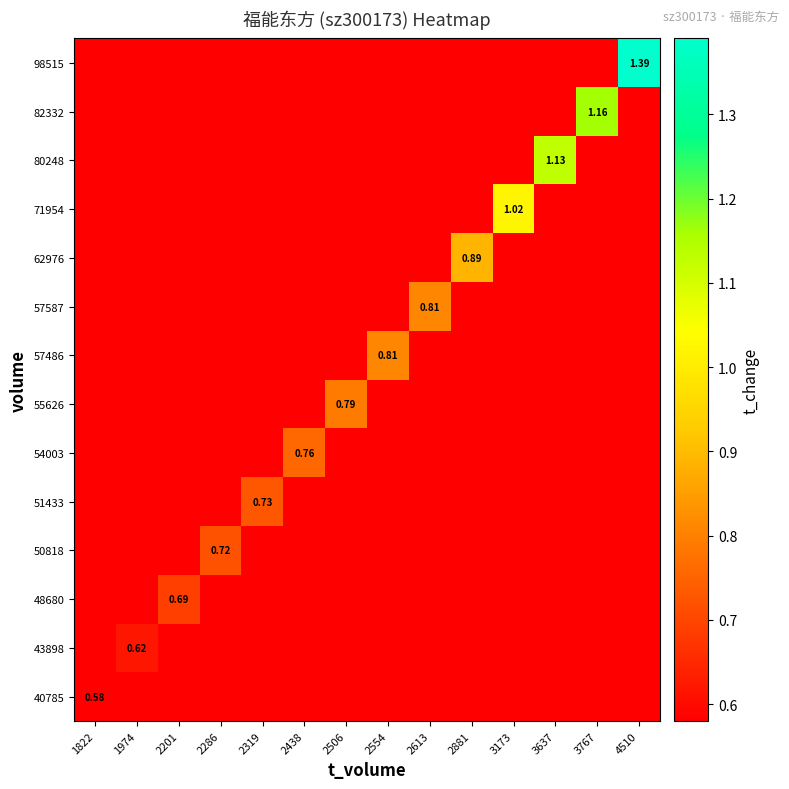

How many data points does each series have?

14